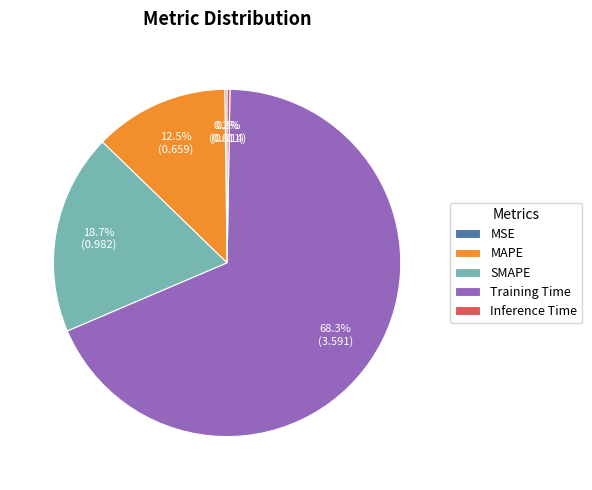

What is the largest slice in the pie chart?

Training Time